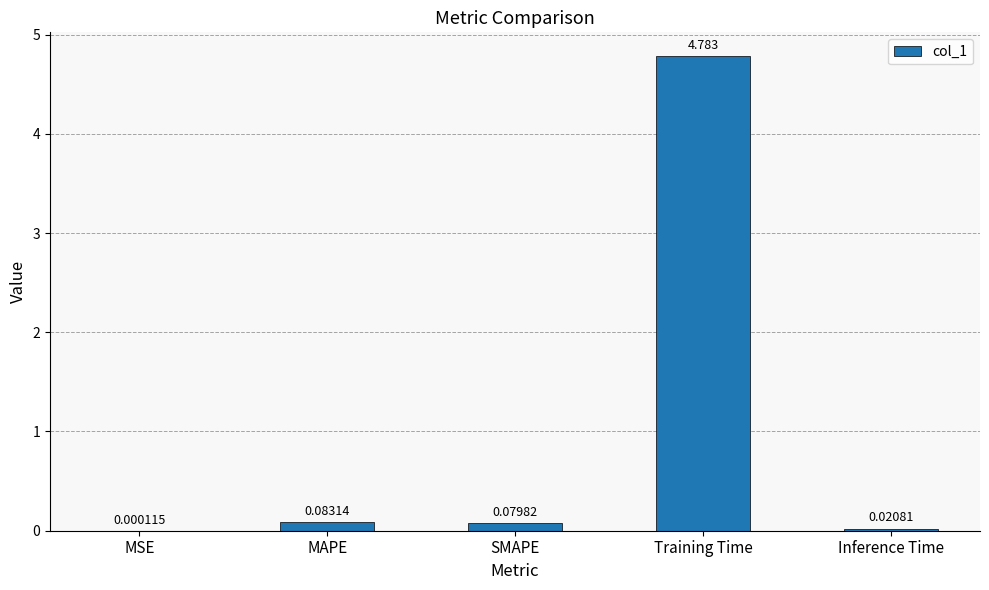

Which has a higher value, Inference Time or SMAPE?

SMAPE